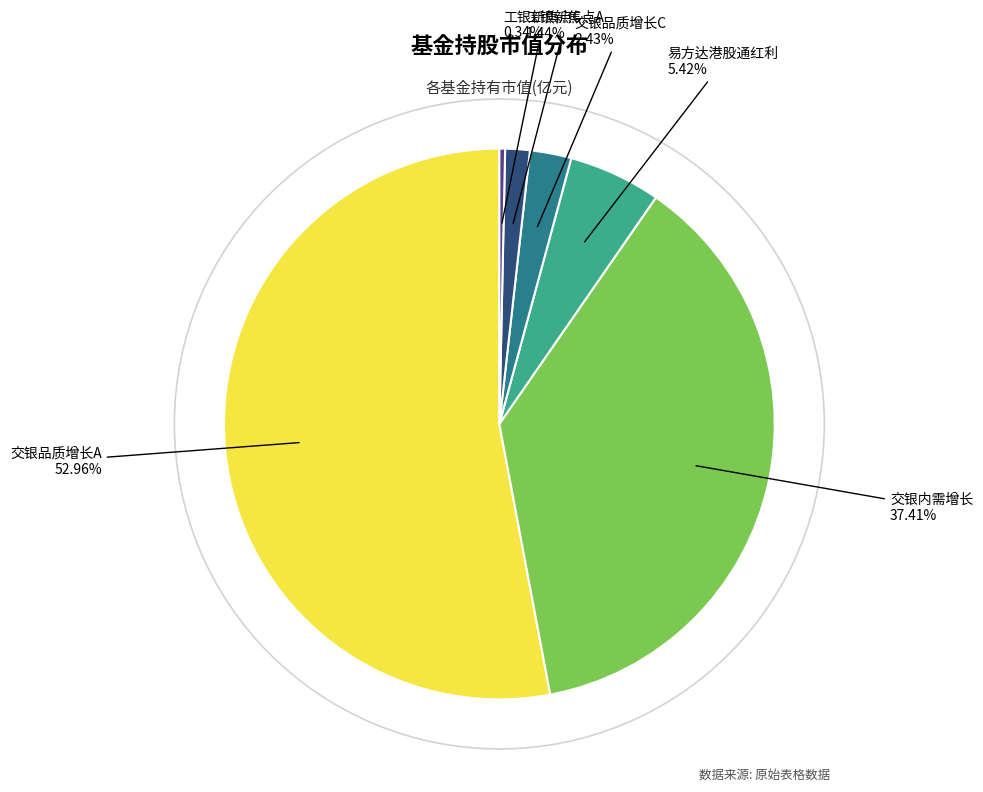

Rank the categories by value from lowest to highest.

工银新焦点C, 工银新焦点A, 交银品质增长C, 易方达港股通红利, 交银内需增长, 交银品质增长A